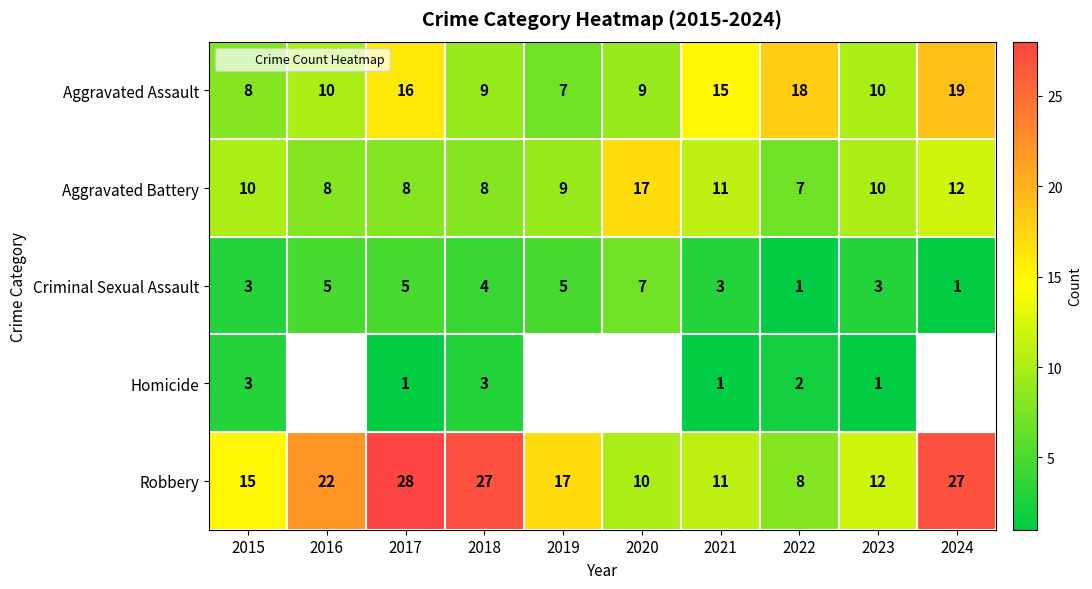

The Robbery series shows 17.0 at 2019. True or false?

True